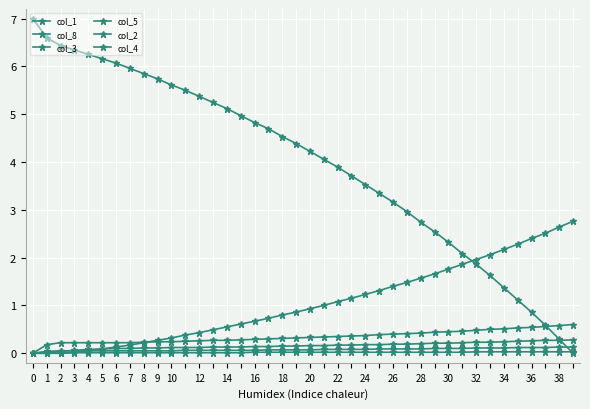

Reading left to right, transcribe all the data shown in this chart.

col_1: 7.0	6.6	6.4	6.3	6.3	6.2	6.1	6.0	5.8	5.7	5.6	5.5	5.4	5.2	5.1	5.0	4.8	4.7	4.5	4.4	4.2	4.1	3.9	3.7	3.5	3.3	3.2	3.0	2.7	2.5	2.3	2.1	1.9	1.6	1.4	1.1	0.9	0.6	0.3	0.0
col_8: 0.0	0.0	0.0	0.0	0.1	0.1	0.1	0.2	0.2	0.3	0.3	0.4	0.4	0.5	0.6	0.6	0.7	0.7	0.8	0.9	0.9	1.0	1.1	1.1	1.2	1.3	1.4	1.5	1.6	1.7	1.8	1.9	2.0	2.1	2.2	2.3	2.4	2.5	2.6	2.8
col_3: 0.0	0.2	0.2	0.2	0.2	0.2	0.2	0.2	0.2	0.2	0.2	0.2	0.3	0.3	0.3	0.3	0.3	0.3	0.3	0.3	0.3	0.3	0.3	0.4	0.4	0.4	0.4	0.4	0.4	0.4	0.5	0.5	0.5	0.5	0.5	0.5	0.5	0.6	0.6	0.6
col_5: 0.0	0.0	0.0	0.1	0.1	0.1	0.1	0.1	0.1	0.1	0.1	0.1	0.1	0.1	0.1	0.1	0.1	0.1	0.1	0.1	0.2	0.2	0.2	0.2	0.2	0.2	0.2	0.2	0.2	0.2	0.2	0.2	0.2	0.2	0.2	0.2	0.3	0.3	0.3	0.3
col_2: 0.0	0.0	0.1	0.1	0.1	0.1	0.1	0.1	0.1	0.1	0.1	0.1	0.1	0.1	0.1	0.1	0.1	0.1	0.1	0.1	0.1	0.1	0.1	0.1	0.1	0.1	0.1	0.1	0.1	0.1	0.1	0.1	0.1	0.1	0.1	0.1	0.1	0.1	0.1	0.1
col_4: 0.0	0.0	0.0	0.0	0.0	0.0	0.0	0.0	0.0	0.0	0.0	0.0	0.0	0.0	0.0	0.0	0.0	0.0	0.0	0.0	0.0	0.0	0.0	0.0	0.0	0.0	0.0	0.0	0.0	0.0	0.0	0.0	0.0	0.0	0.0	0.0	0.0	0.0	0.0	0.0